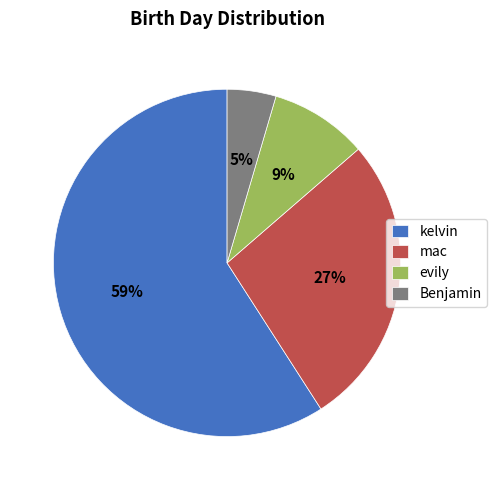

Is it true that kelvin is 70% of the pie?

False